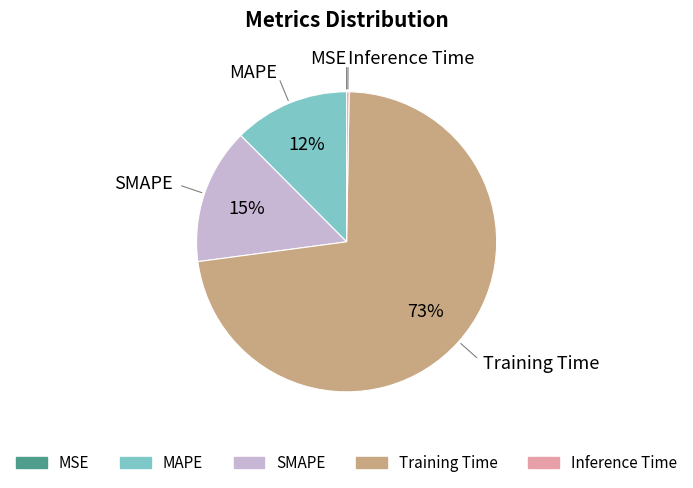

Which category has the biggest portion of the pie?

Training Time